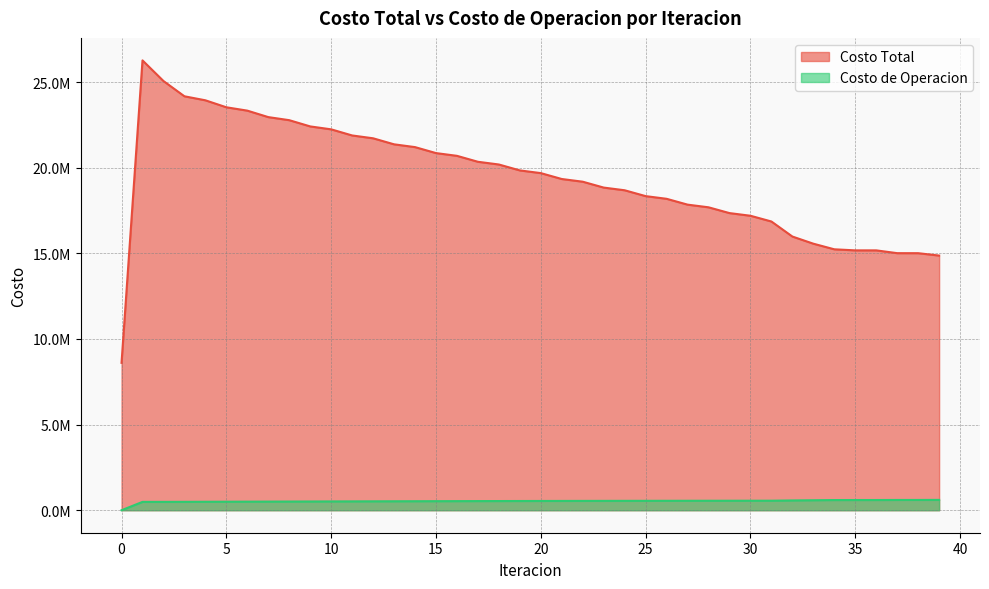

At which category is the sum across all series the highest?

1